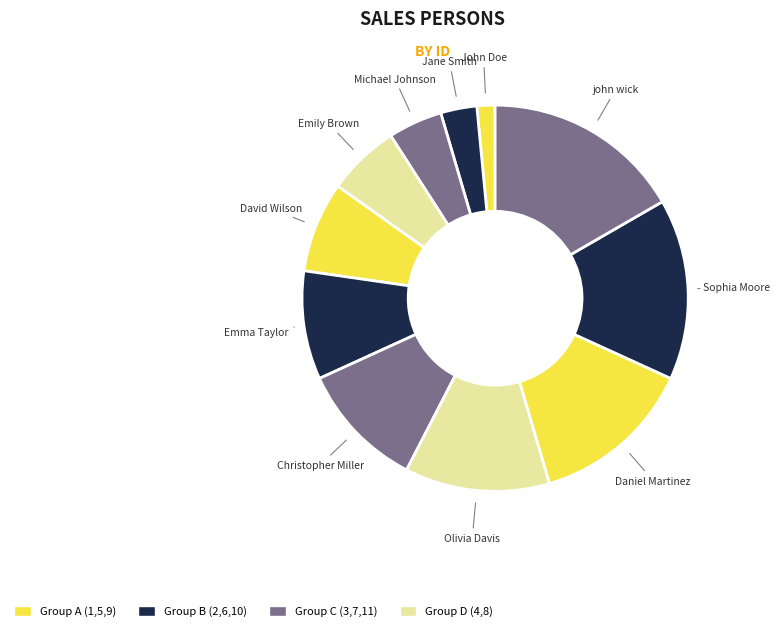

Does Jane Smith represent more than half of the total?

No